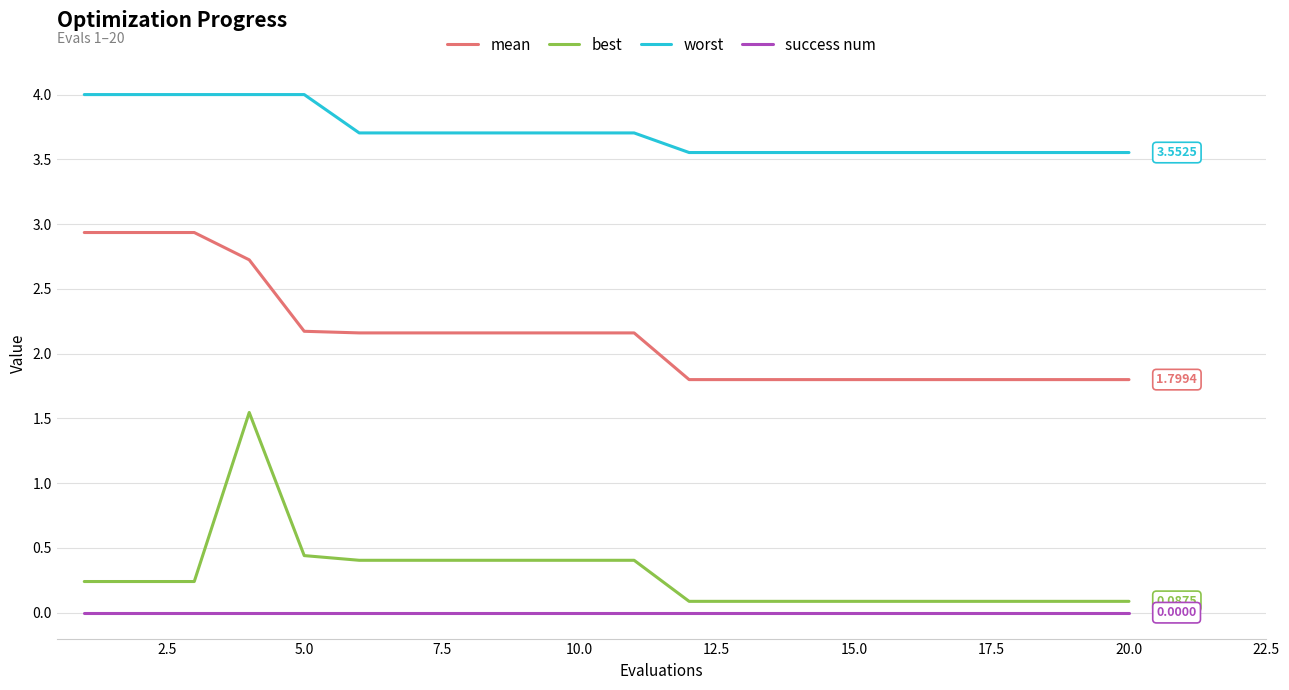

Which series has the largest total across all categories?

worst